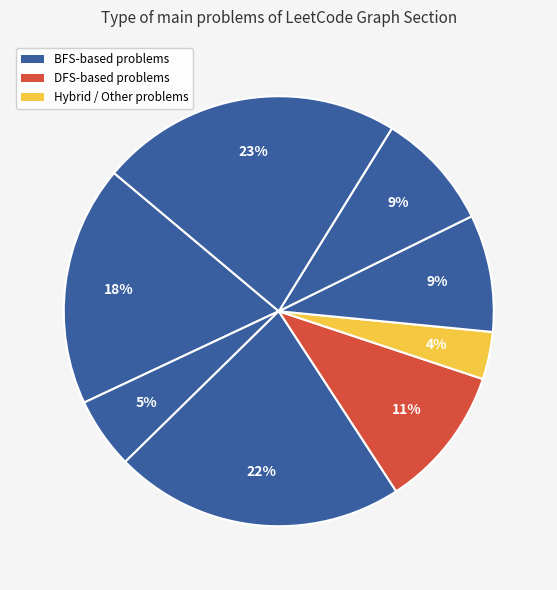

Count the number of slices in the pie.

8